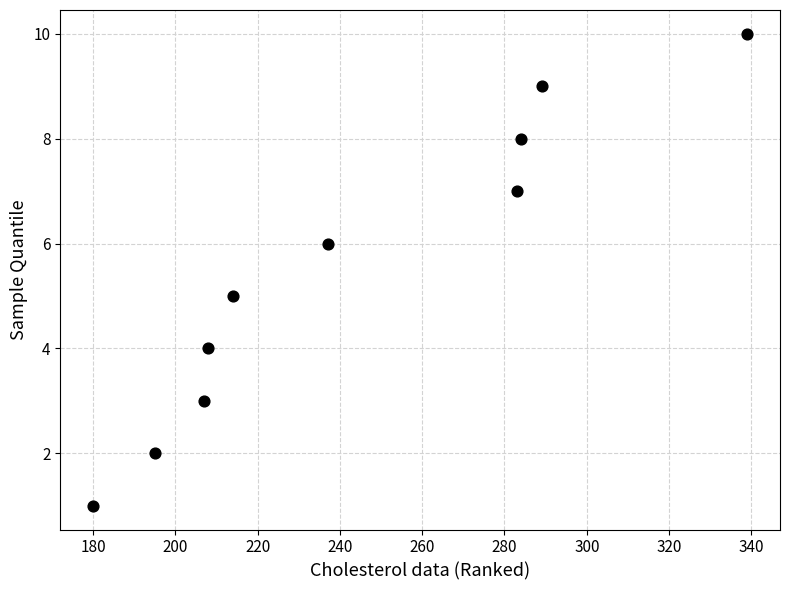

What is the average Y value?

6